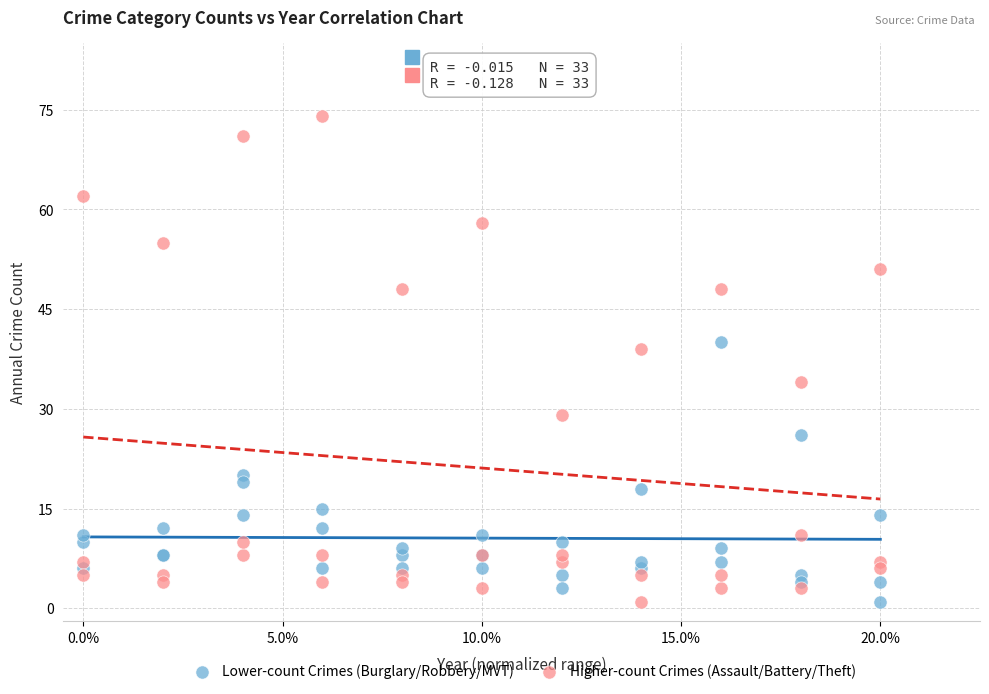

What are all the series names shown in the legend?

Lower-count Crimes (Burglary/Robbery/MVT), Higher-count Crimes (Assault/Battery/Theft)